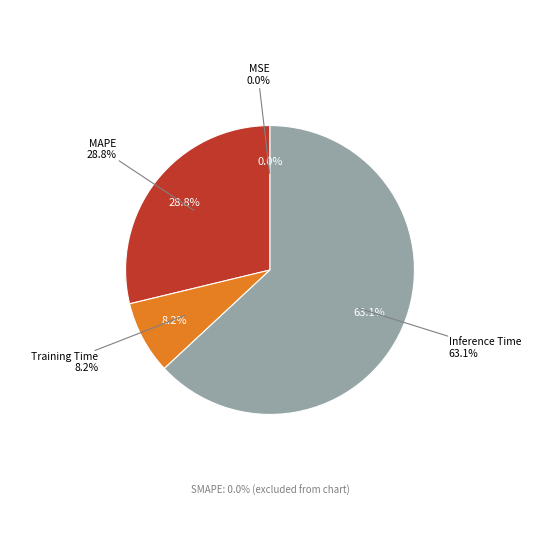

Which has a higher value, MSE or Inference Time?

Inference Time